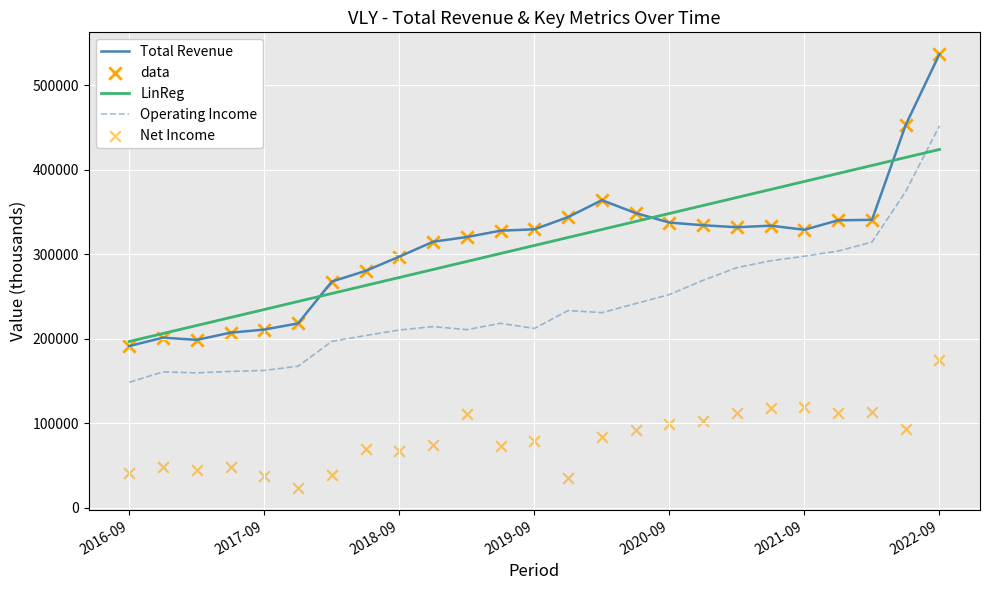

Which series contains the highest Y value?

Total Revenue